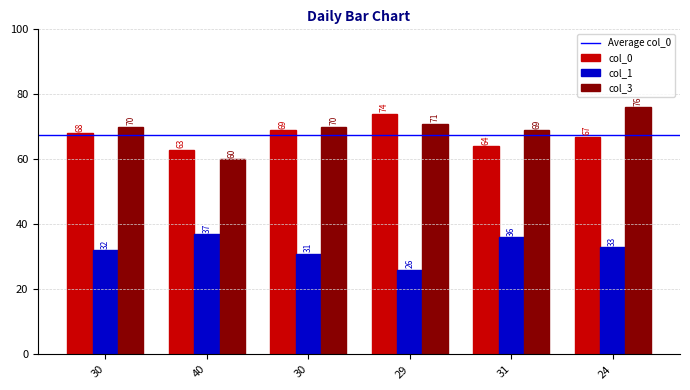

Is it true that col_0 equals 63 at 40?

True